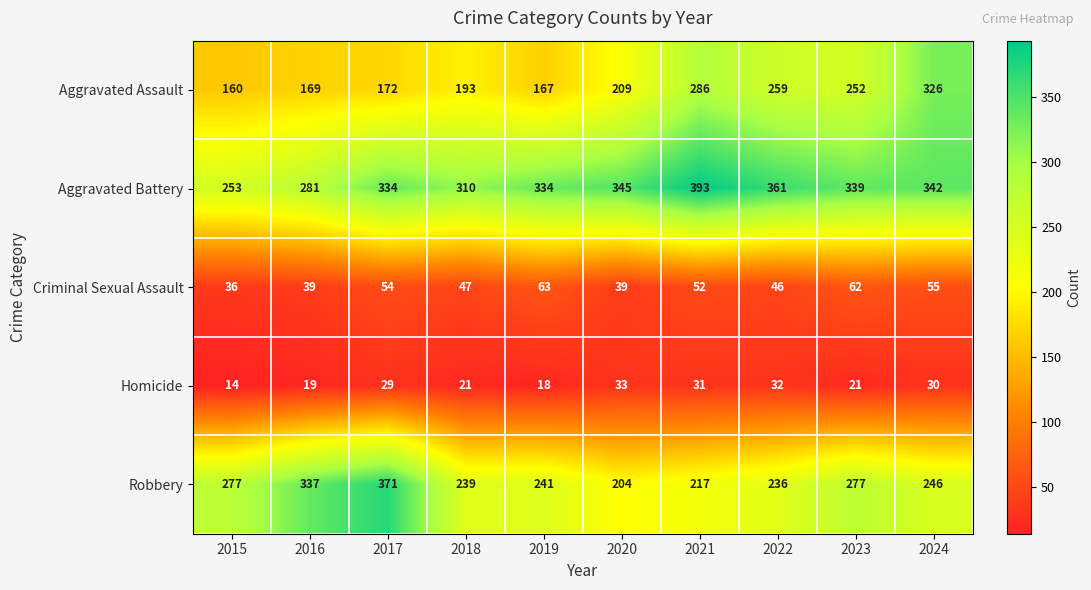

Rank the series at 2017 from lowest to highest value.

Homicide, Criminal Sexual Assault, Aggravated Assault, Aggravated Battery, Robbery